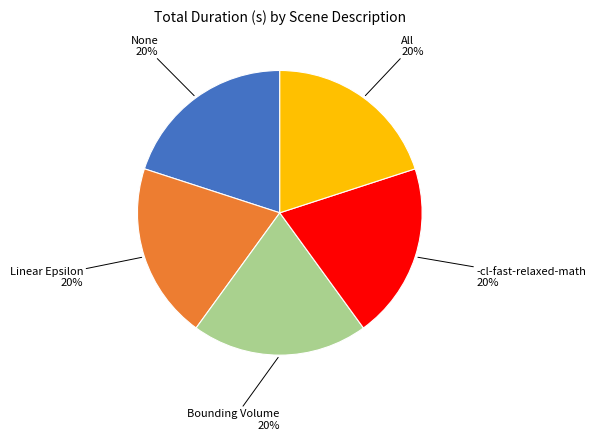

Is there a majority slice in this chart?

No